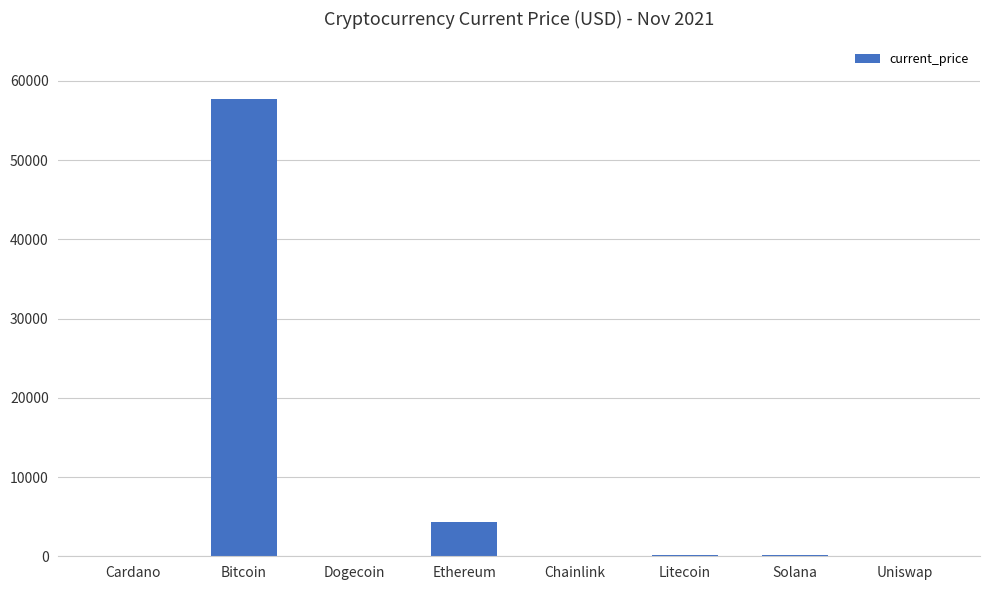

At which category does the chart reach its peak across all series?

Bitcoin